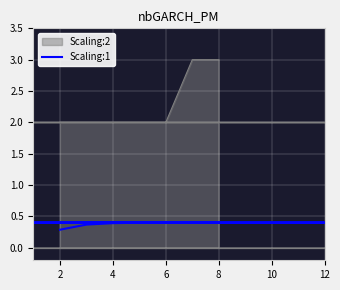

Is it true that the value at 2 is 0.1?

False